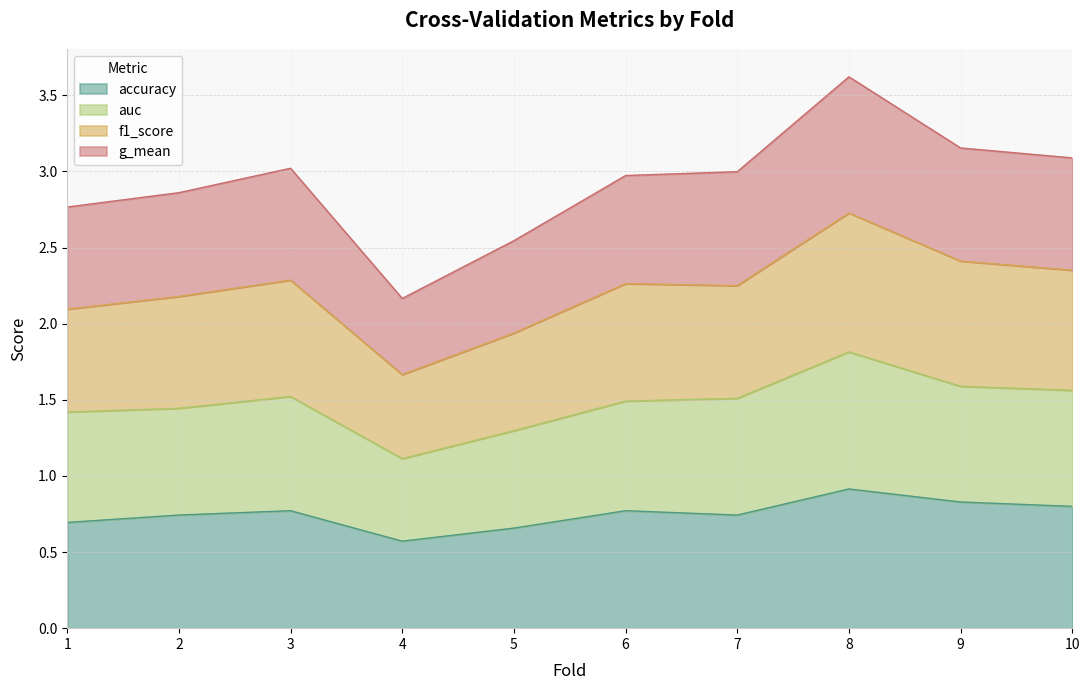

Which series has the largest total across all categories?

g_mean